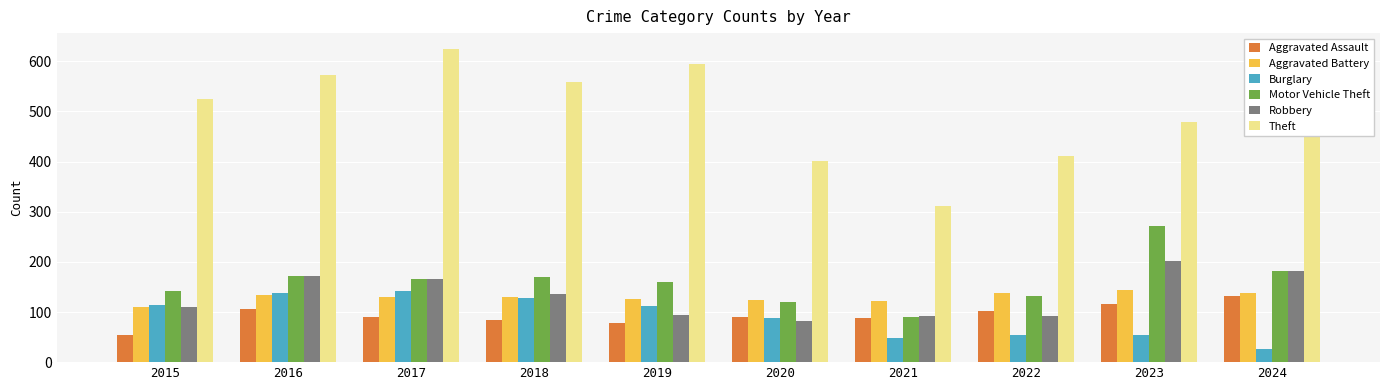

What is the minimum value for Burglary?

26